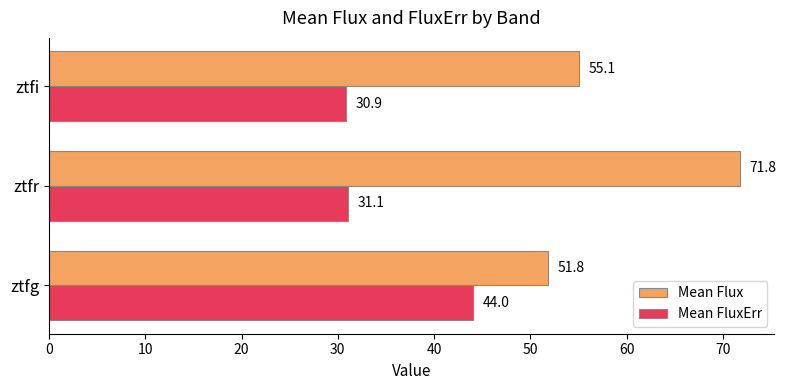

What is the sum of the Mean Flux values at ztfr and ztfi?

126.9